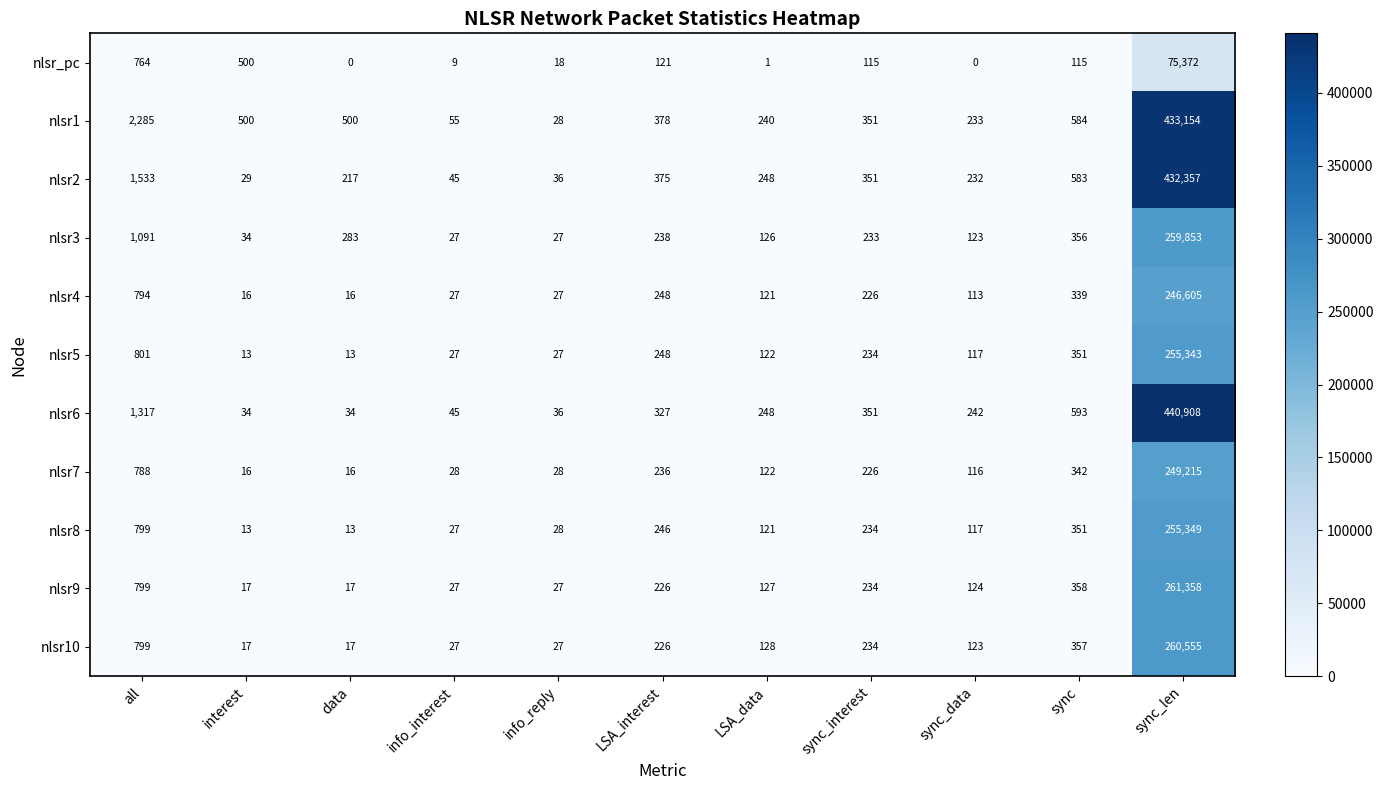

Where does the nlsr4 series first go above 121?

all